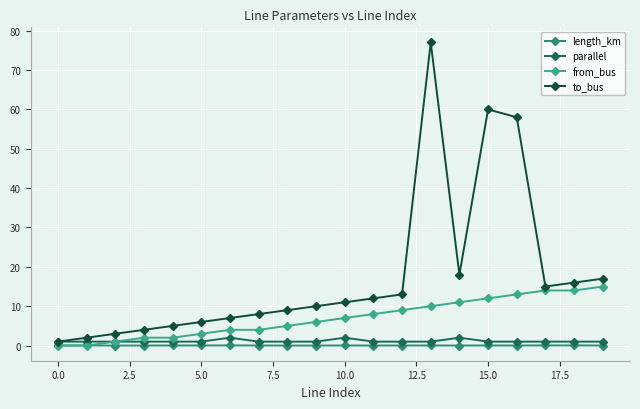

Which series has the largest range (max minus min)?

to_bus